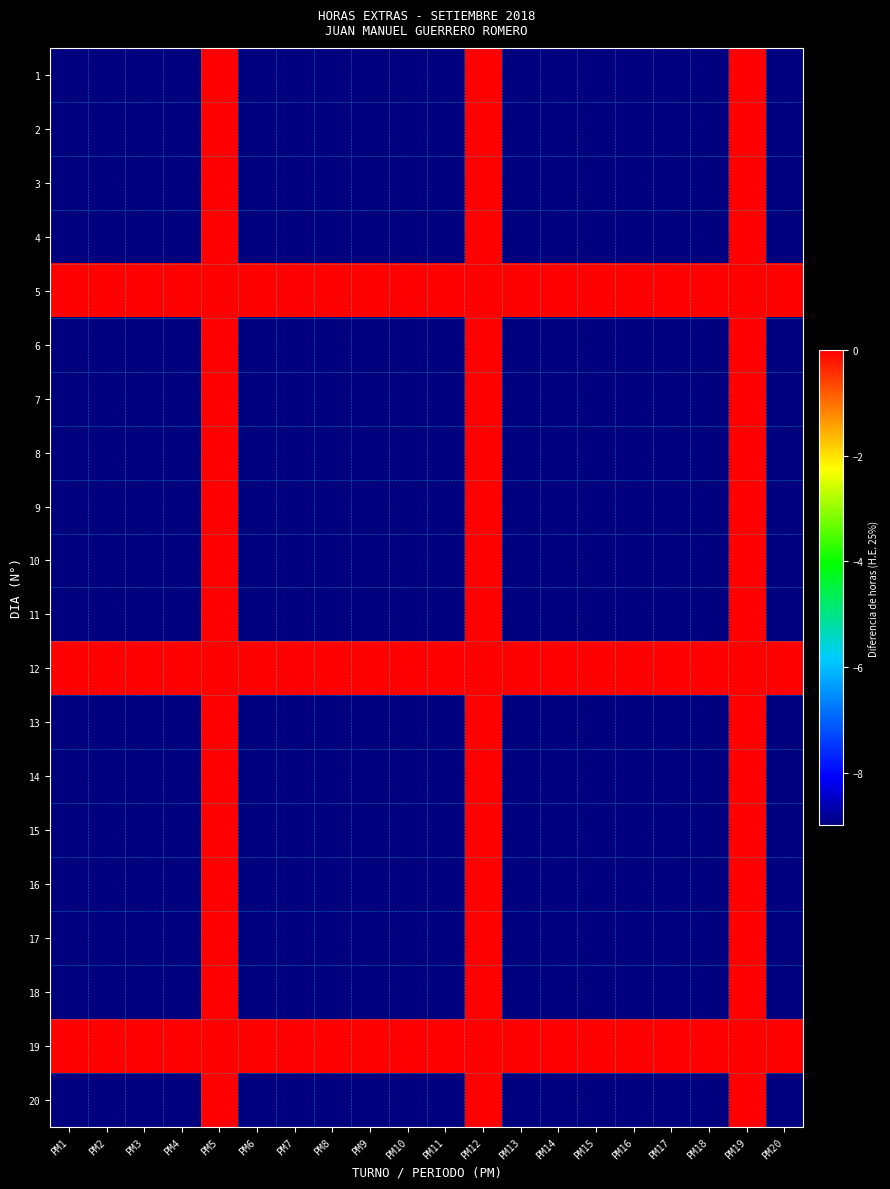

Rank the series by their maximum value, from highest to lowest.

1, 2, 3, 4, 5, 6, 7, 8, 9, 10, 11, 12, 13, 14, 15, 16, 17, 18, 19, 20